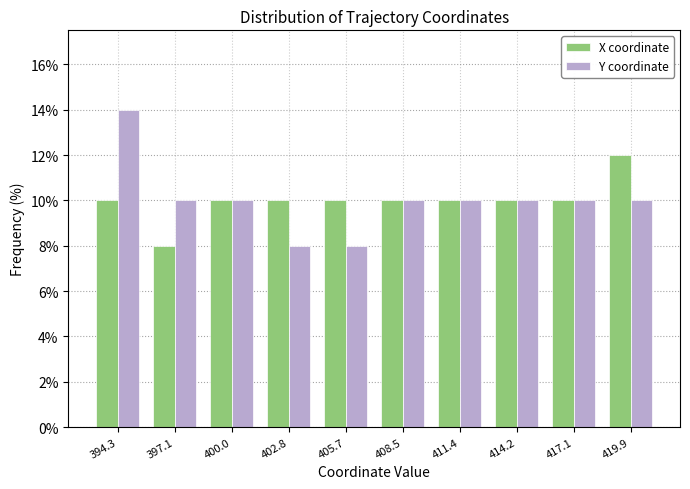

Reading left to right, what are all the values shown in this chart?

X coordinate: 394.3=10.0	397.1=8.0	400.0=10.0	402.8=10.0	405.7=10.0	408.5=10.0	411.4=10.0	414.2=10.0	417.1=10.0	419.9=12.0
Y coordinate: 394.3=14.0	397.1=10.0	400.0=10.0	402.8=8.0	405.7=8.0	408.5=10.0	411.4=10.0	414.2=10.0	417.1=10.0	419.9=10.0